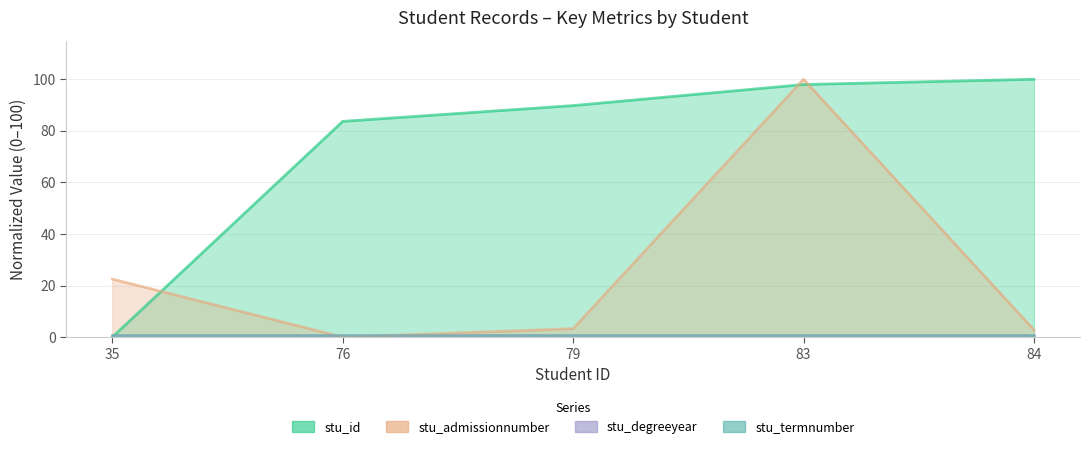

What is the sum of the stu_admissionnumber values at 79 and 76?

3.3